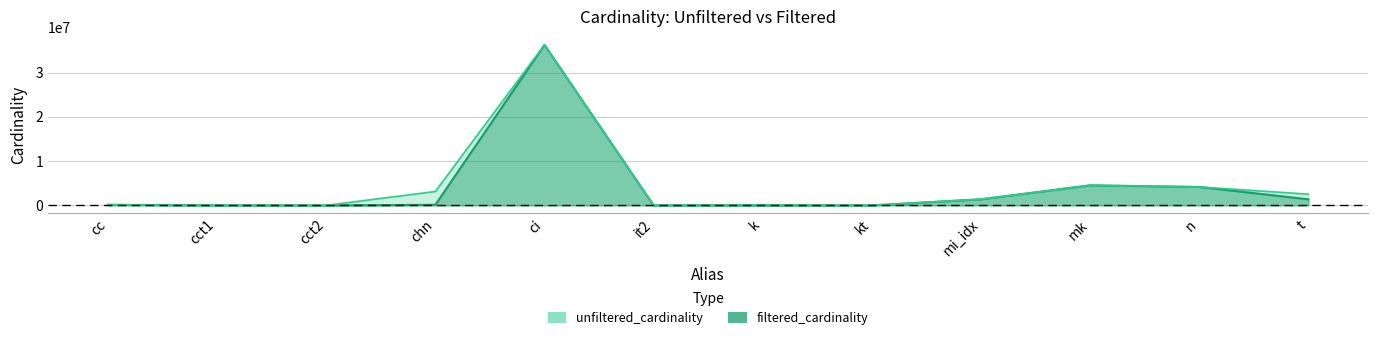

At which category is the sum across all series the highest?

ci